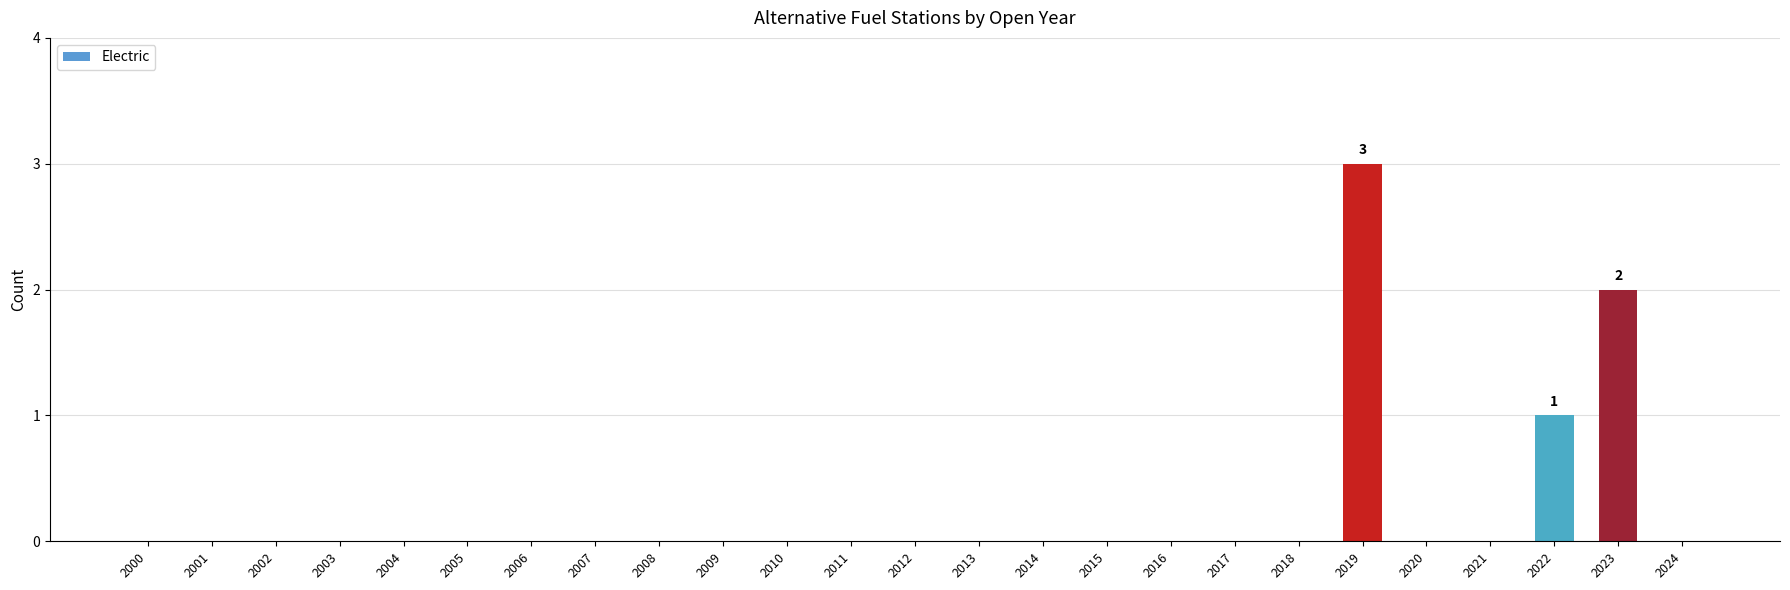

What is the sum of all values?

6